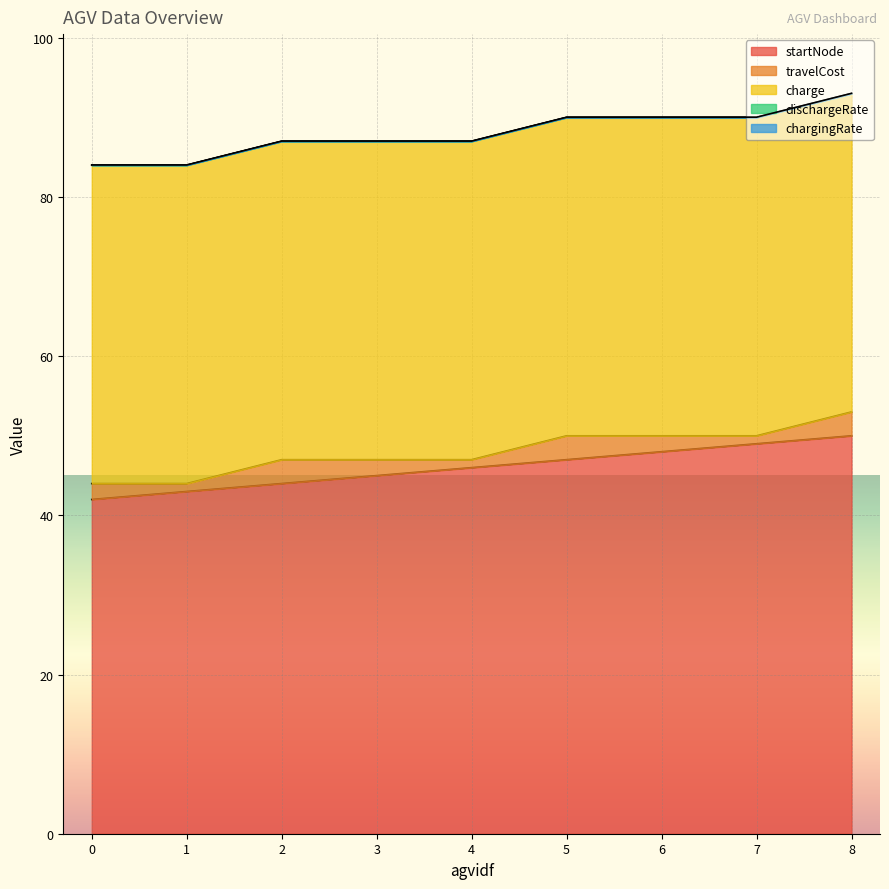

Which series changed the most between 1 and 3?

startNode